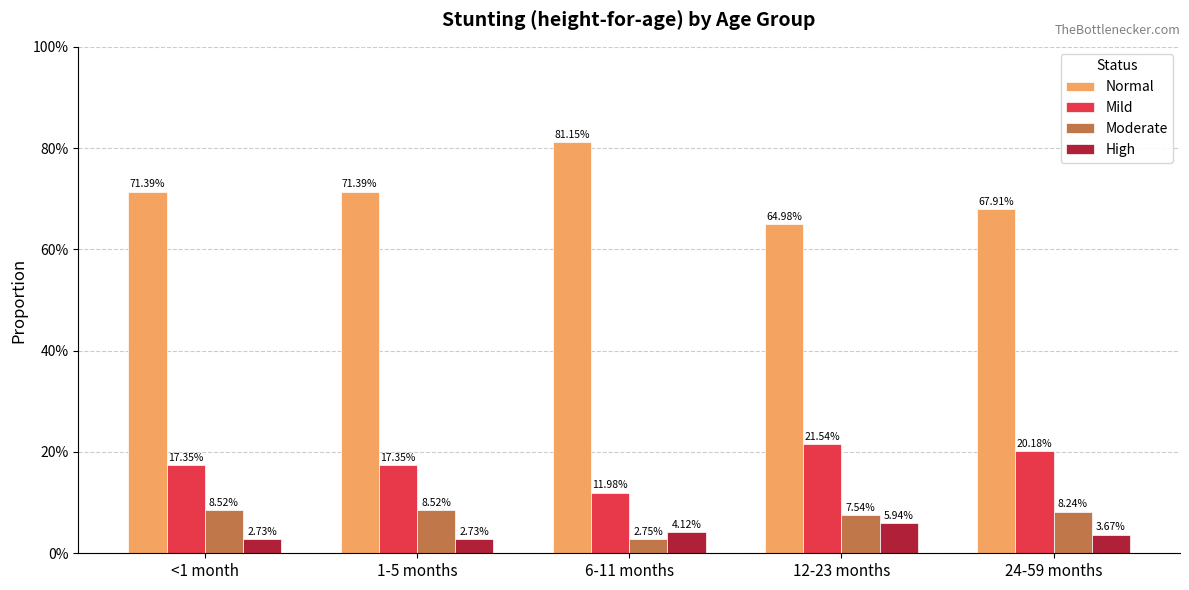

What is the greatest value displayed?

0.8